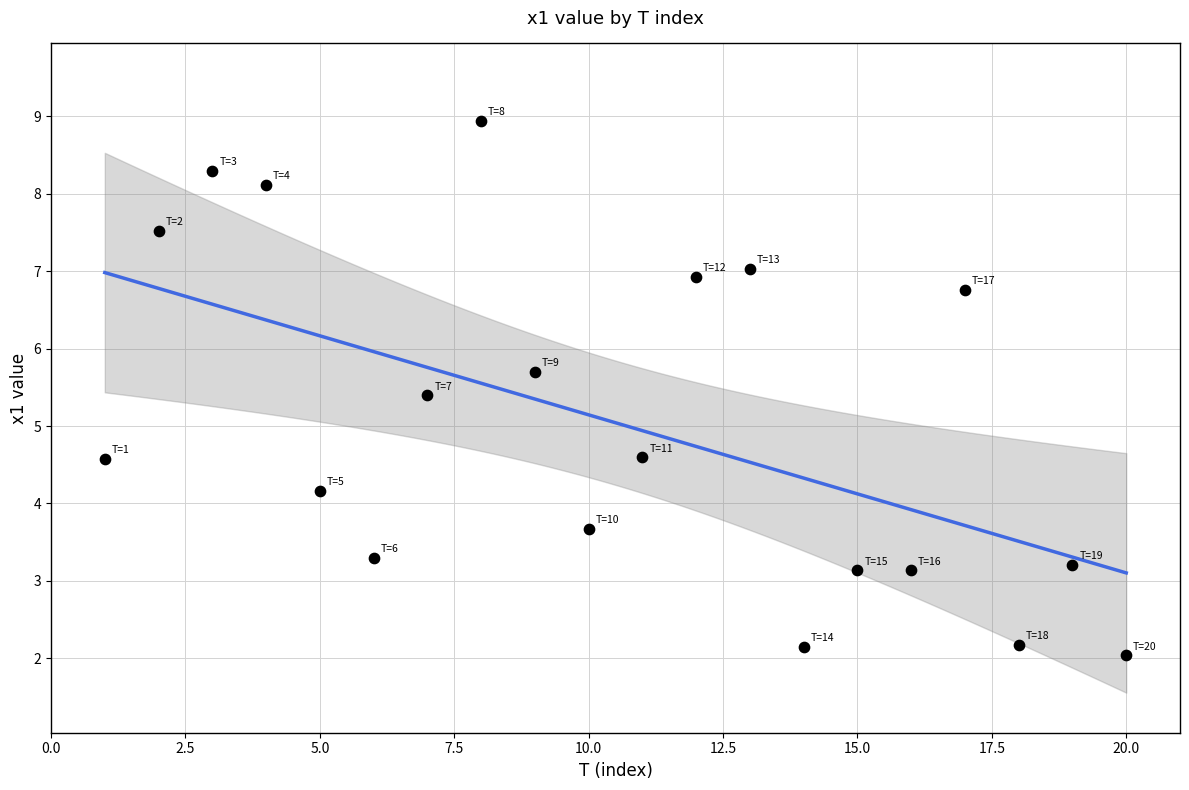

What is the range of Y values (max minus min)?

6.9